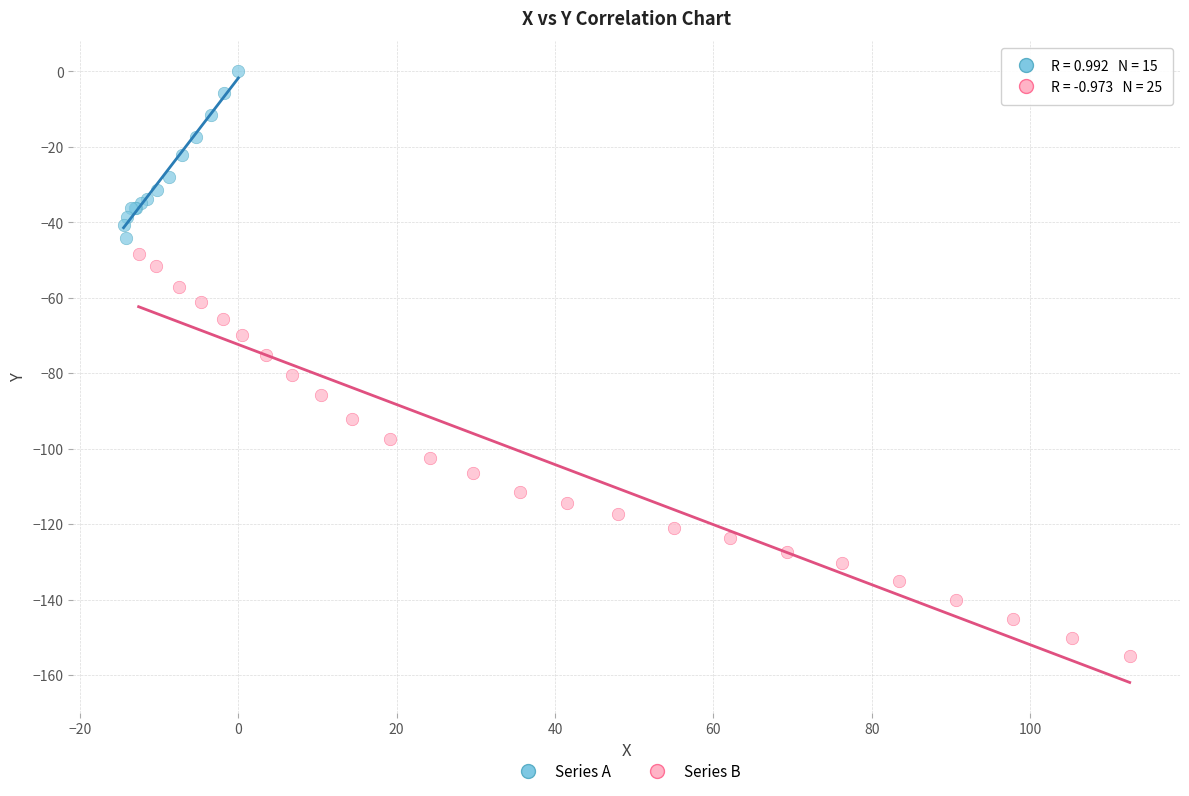

Which series reaches the minimum Y coordinate?

Series B